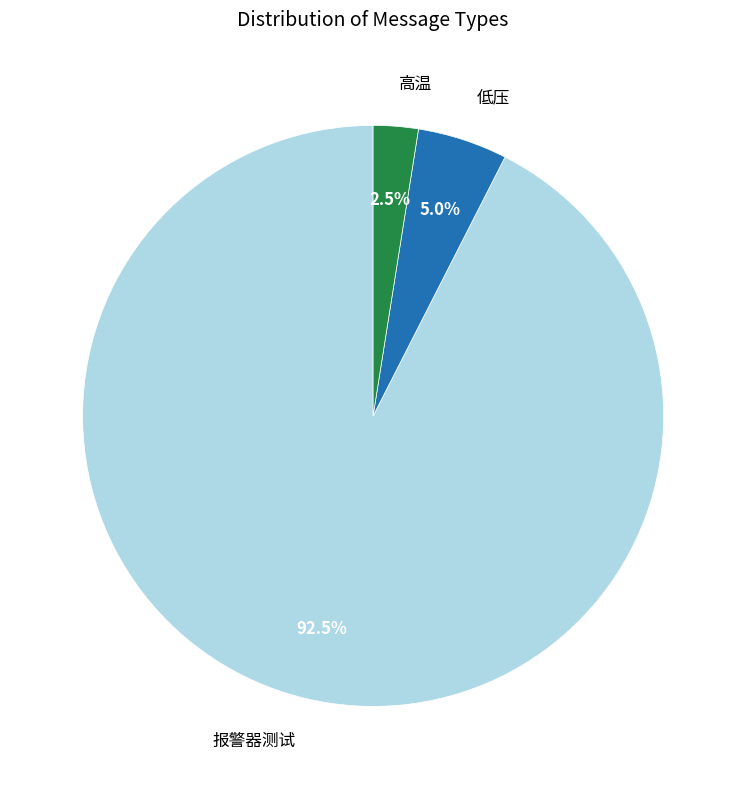

Is it true that 低压 is 1% of the pie?

False